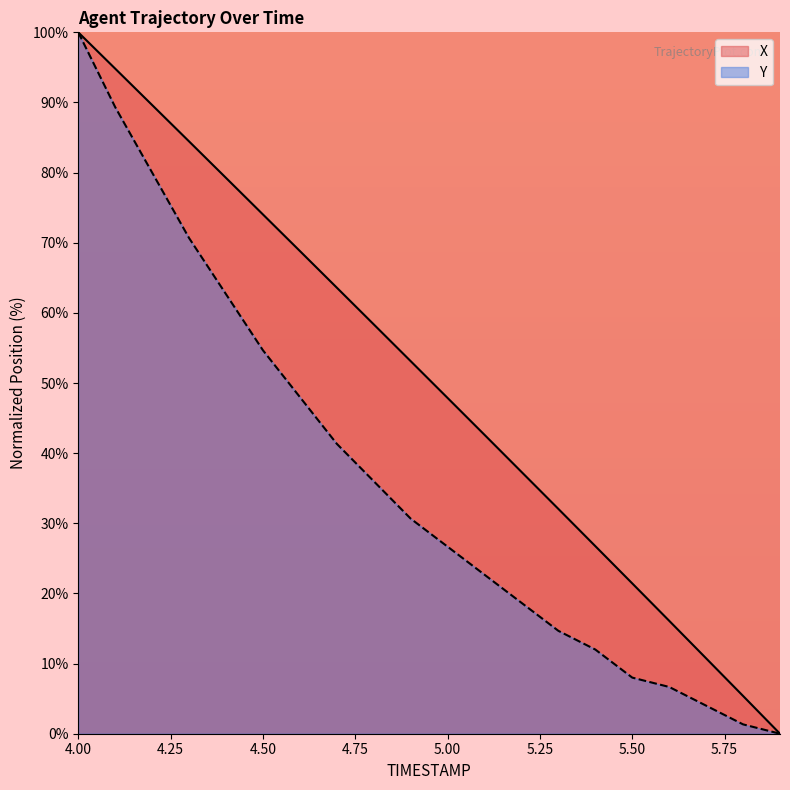

Between 4.7 and 4.8, which is larger?

4.7